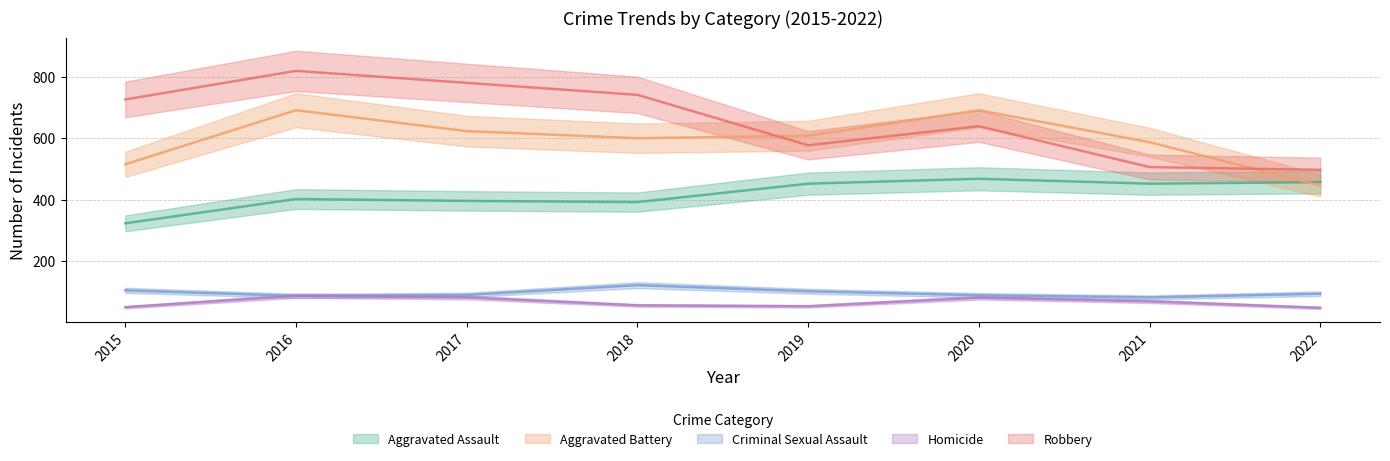

What is the approximate value of Robbery at 2021, to the nearest 5?

505